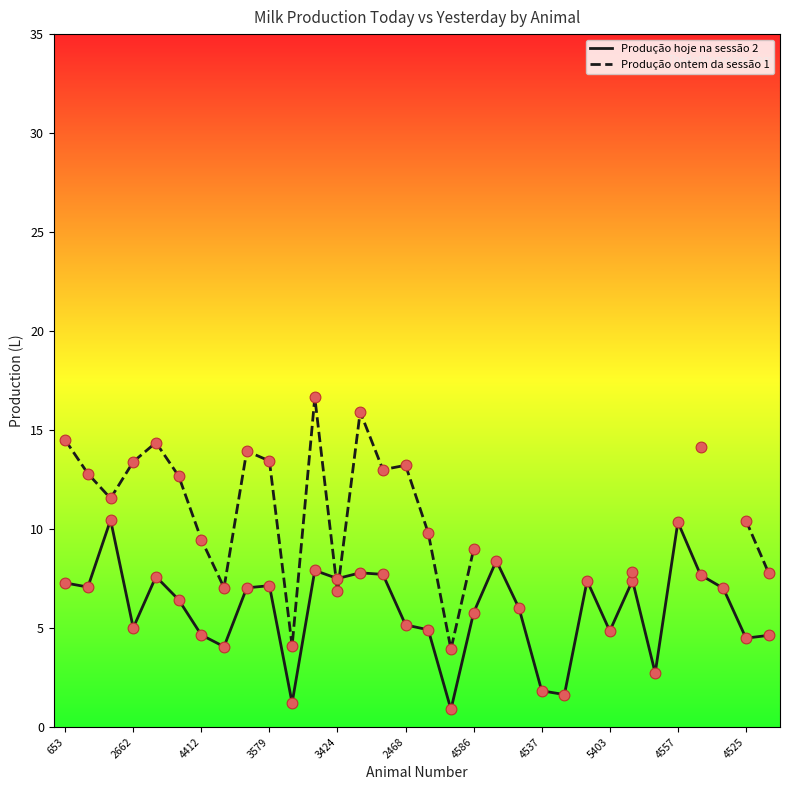

What are all the series names shown in the legend?

Produção hoje na sessão 2, Produção ontem da sessão 1